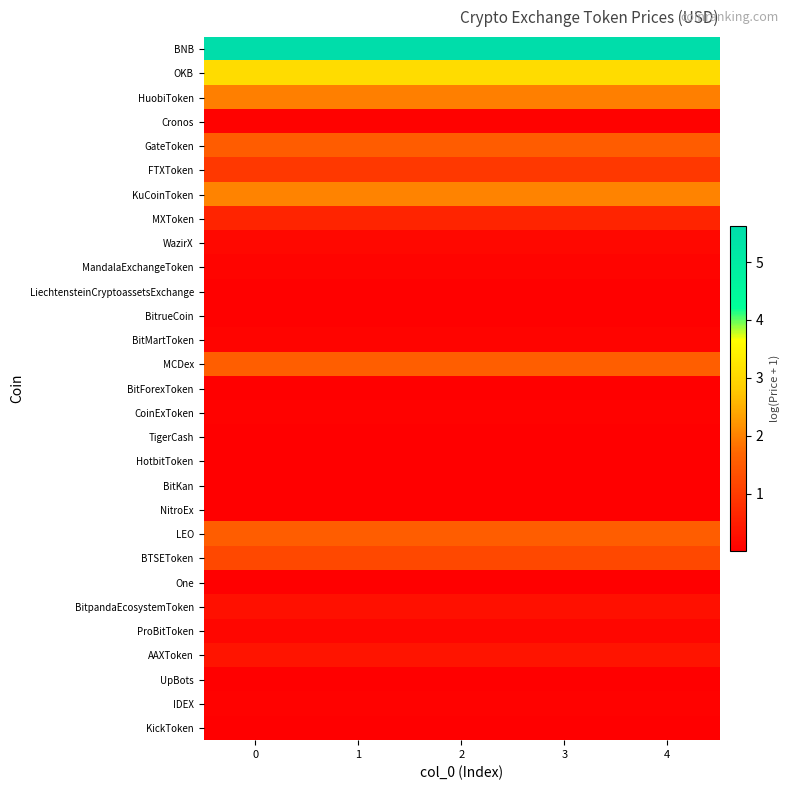

Which series has the widest spread of values?

BNB